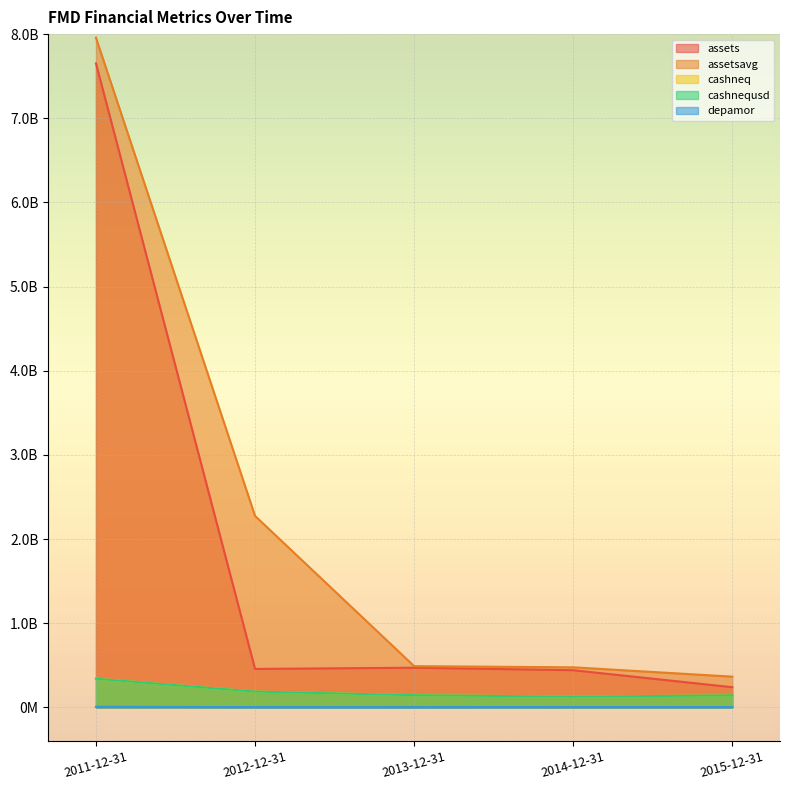

At which label does depamor first exceed 5286000?

2011-12-31